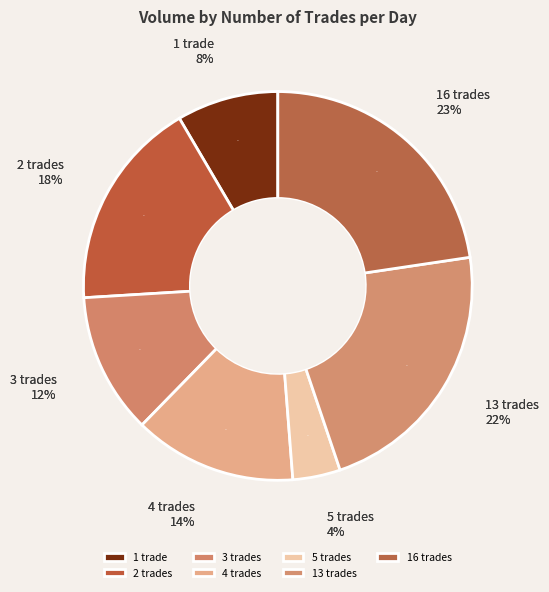

Is there any slice that represents more than half of the pie?

No